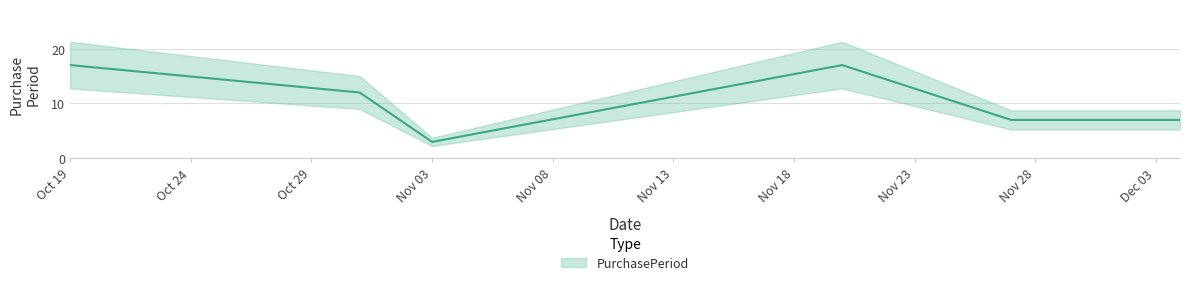

How many lines are shown in the chart?

1